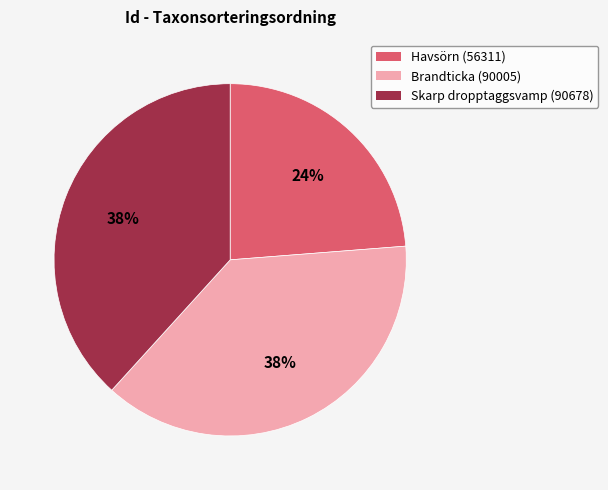

What is the smallest slice in the pie chart?

Havsörn (56311)